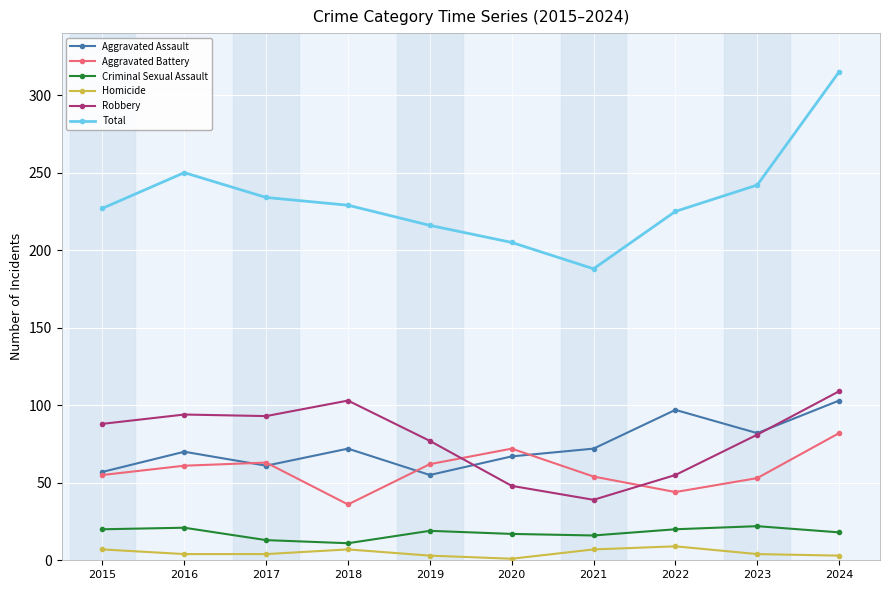

How many lines are shown in the chart?

6